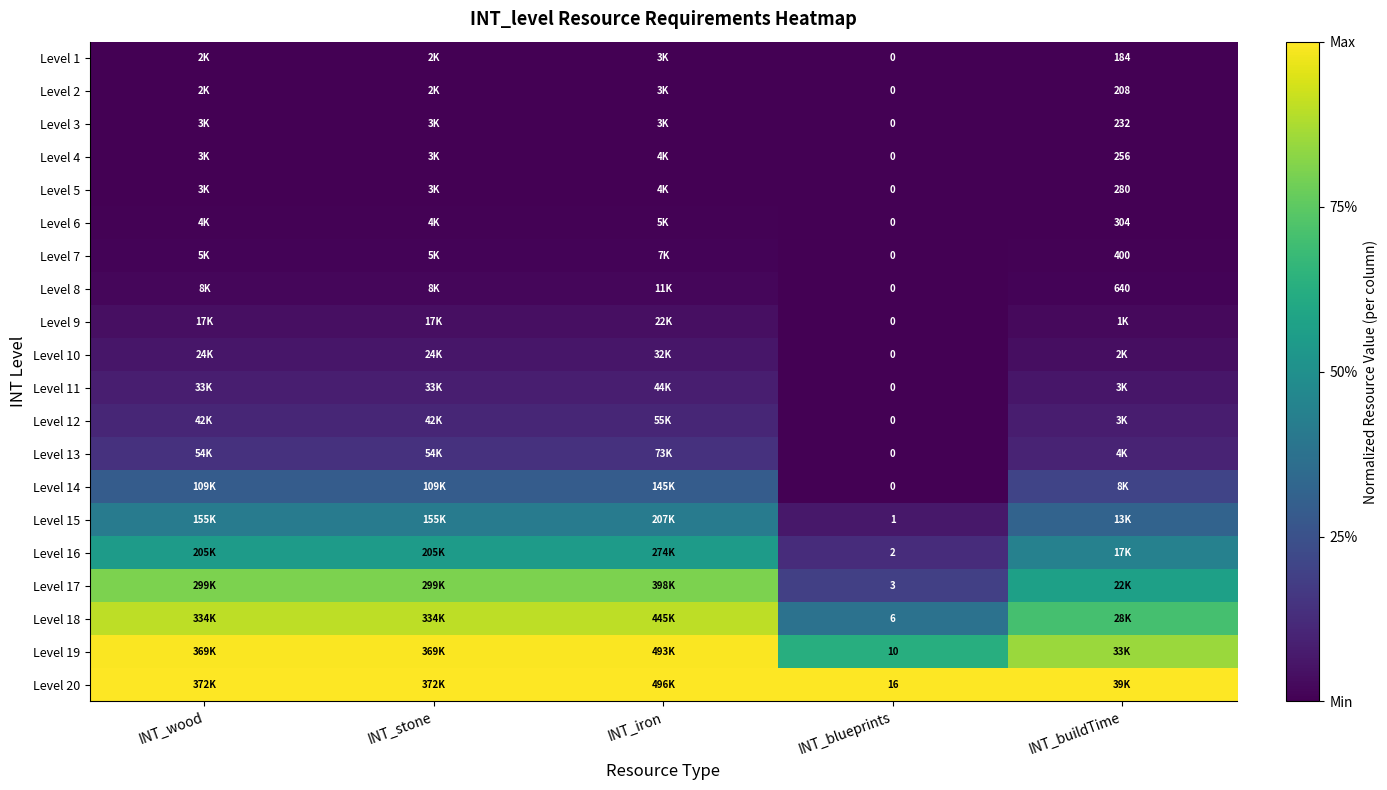

Is the value of Level 8 at INT_buildTime greater than the value of Level 4 at INT_buildTime?

Yes